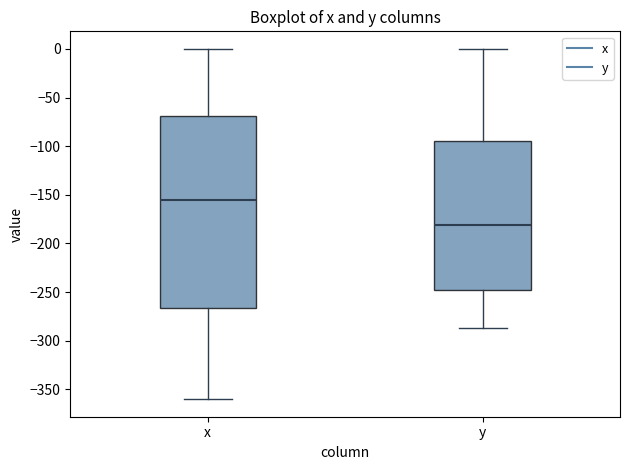

Reading left to right, read every box against the y-axis: the position of its median line, the range the box covers, and the ends of its whiskers. The values are not printed on the chart, so give them approximately, as read against the axis.

x: median -155, box -265 to -70, whiskers -360 to 0
y: median -180, box -250 to -95, whiskers -285 to 0